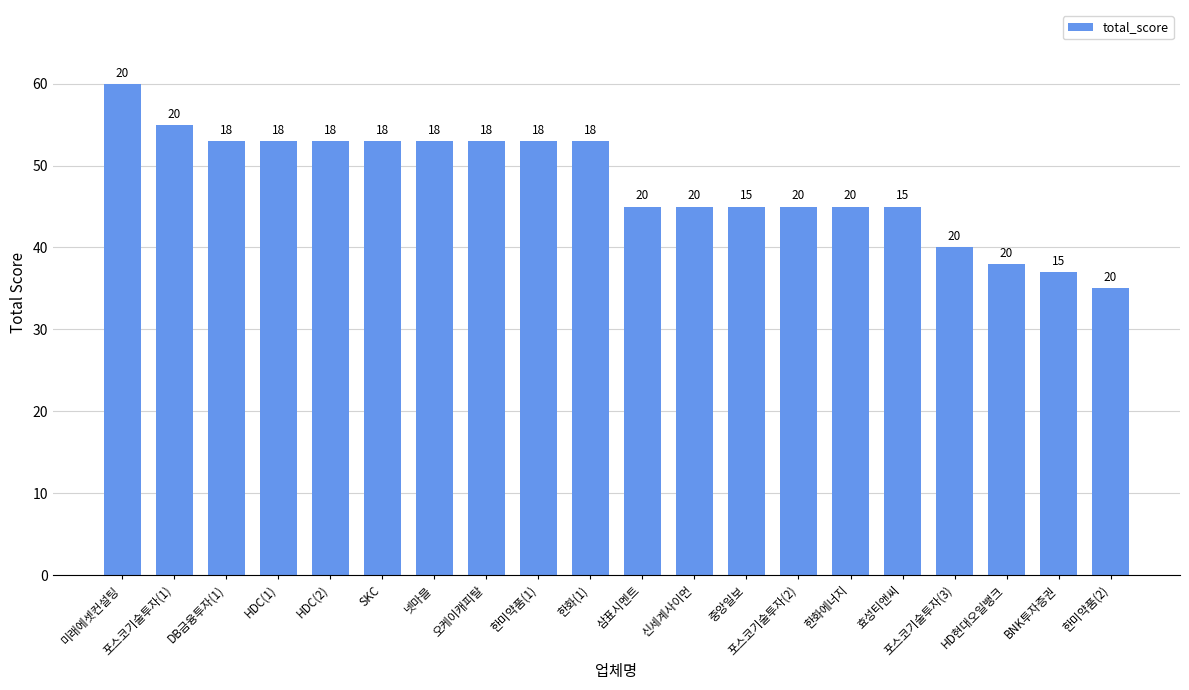

How many bars are there in total?

20